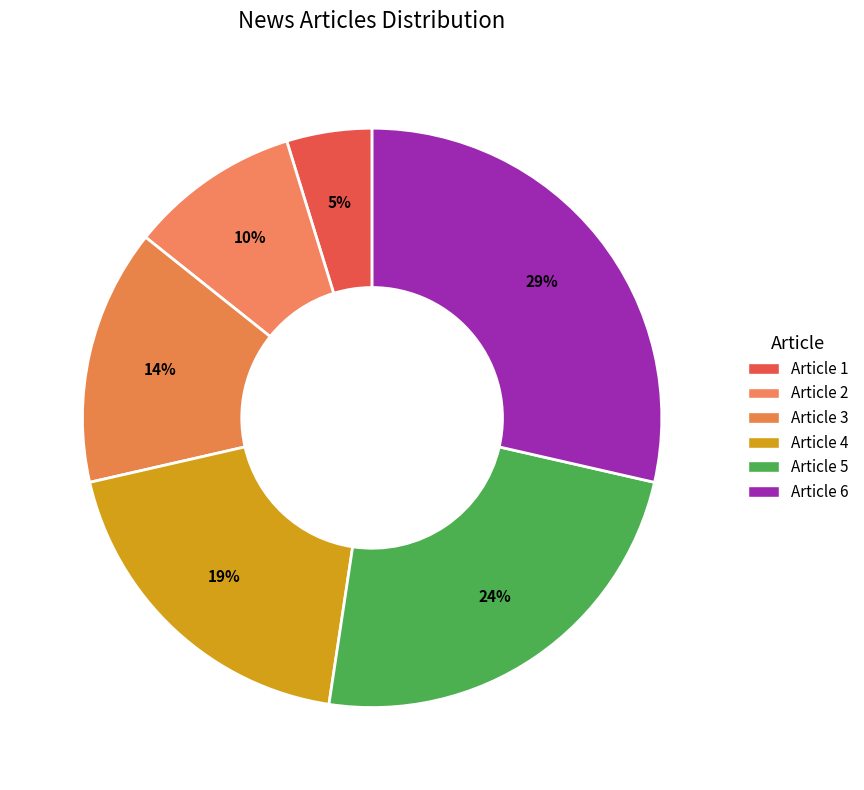

How many segments does this pie chart have?

6